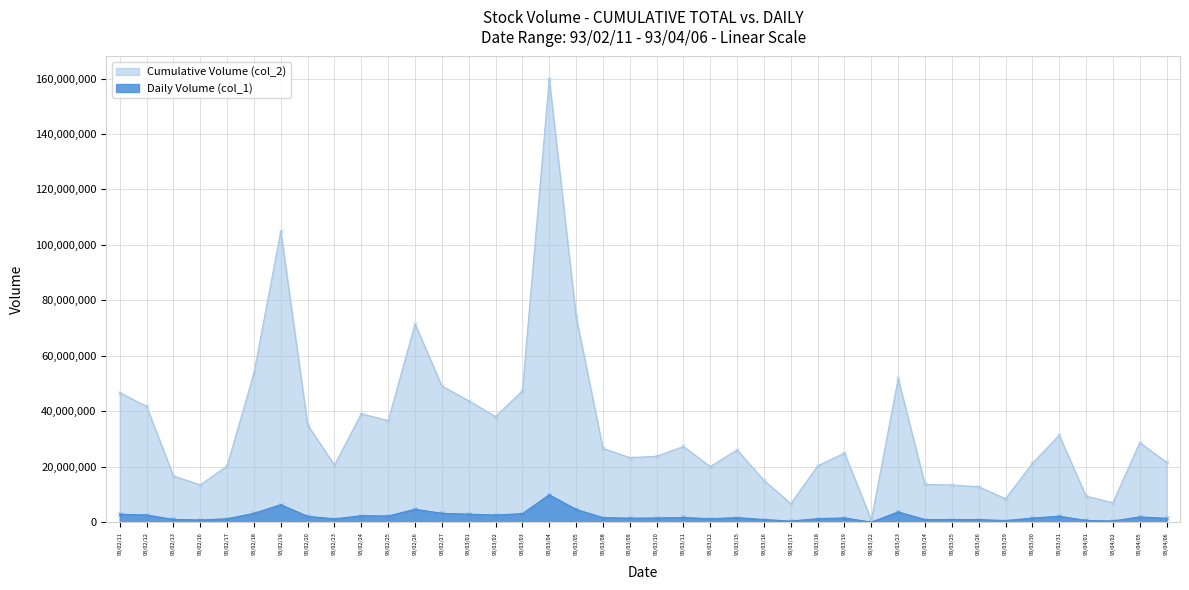

True or false: Daily Volume (col_1) and Cumulative Volume (col_2) cross at least once.

False